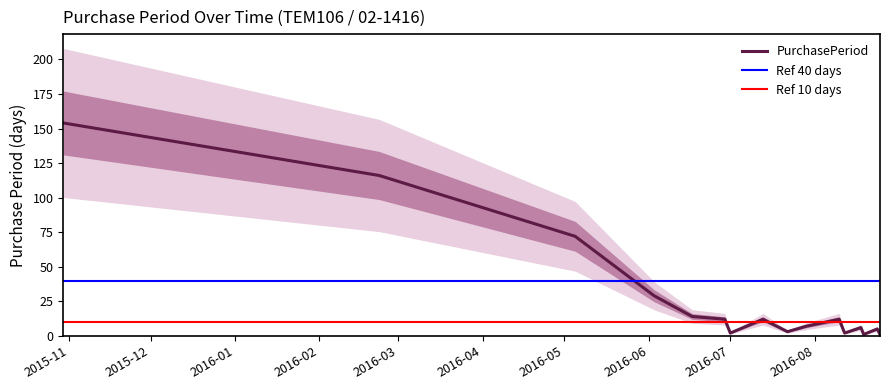

What is the label of the 2nd point from the right?

2016-08-24